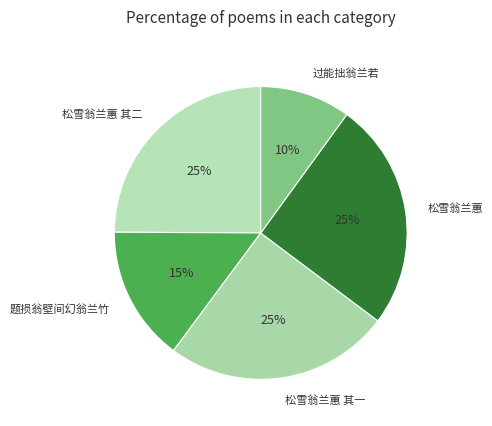

Does any single category account for the majority?

No